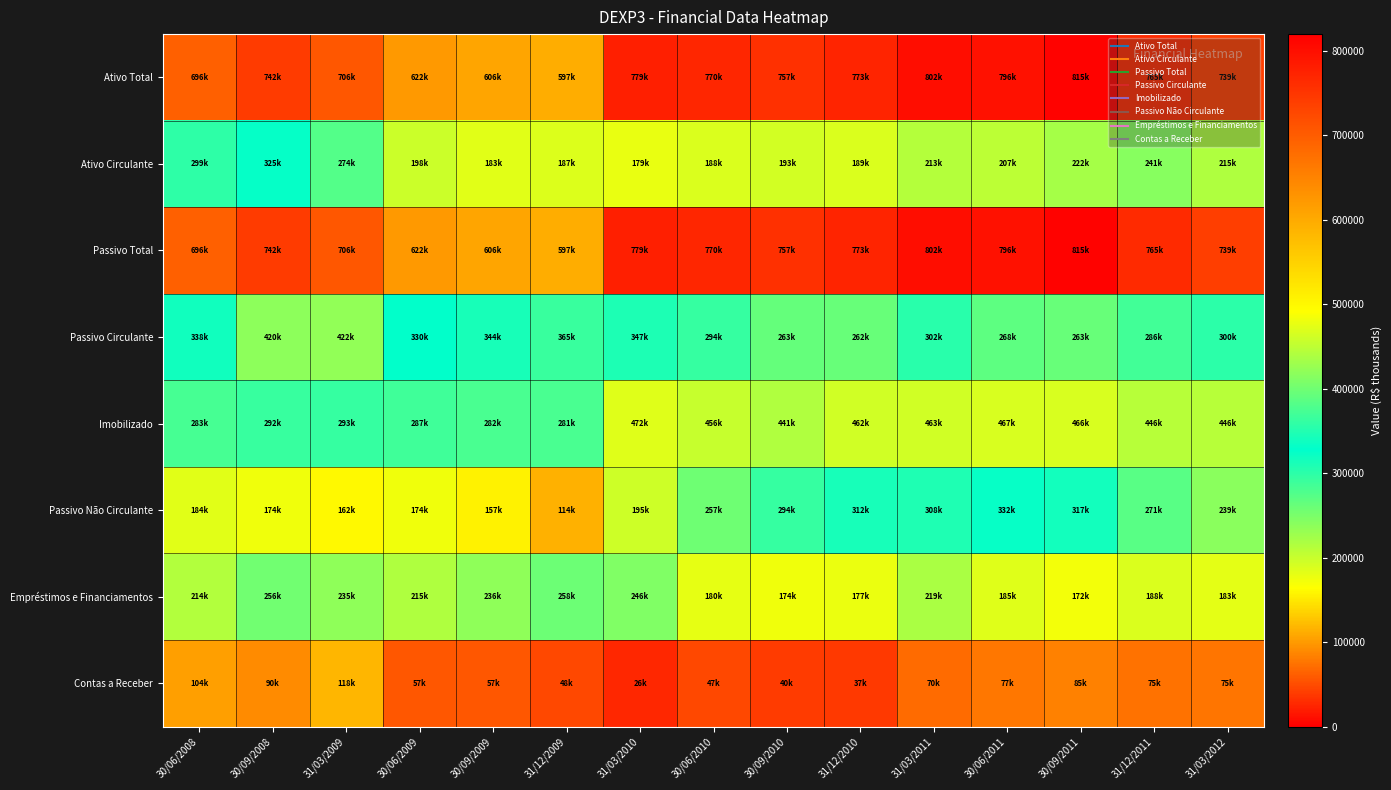

Between 31/12/2009 and 31/12/2010, which is larger?

31/12/2010